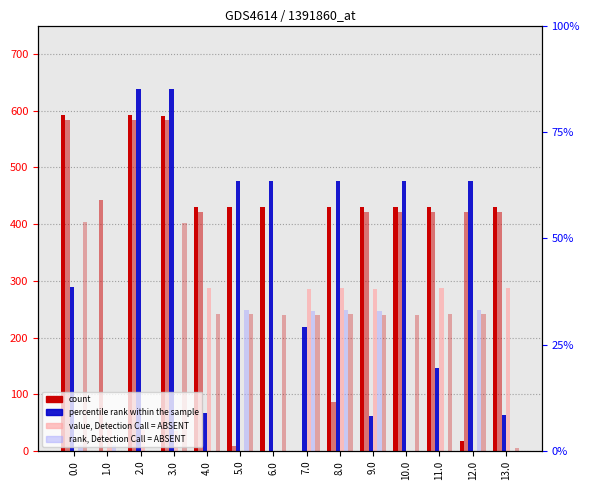

At how many categories does at least one series exceed 379?

13